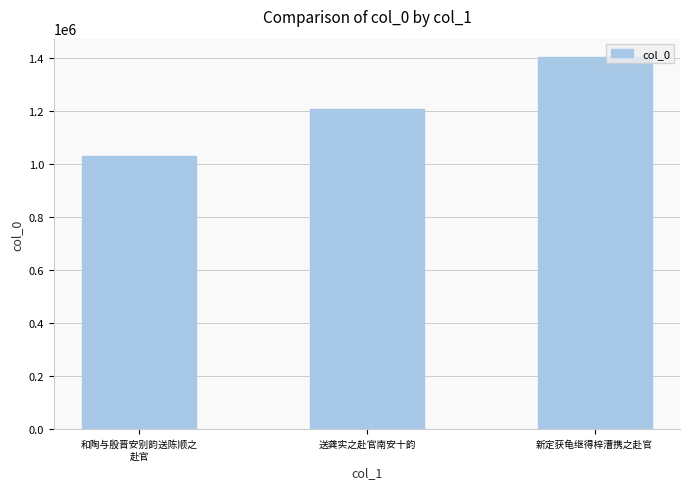

What is the smallest value displayed?

1028449